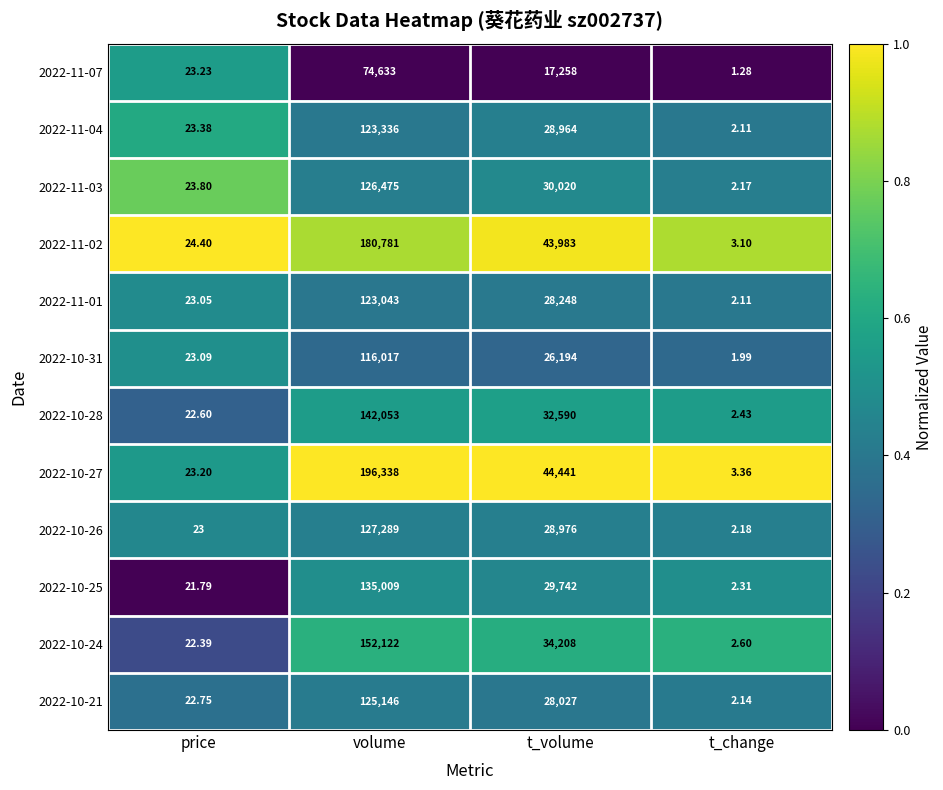

Which category has the lowest value across all series?

t_change